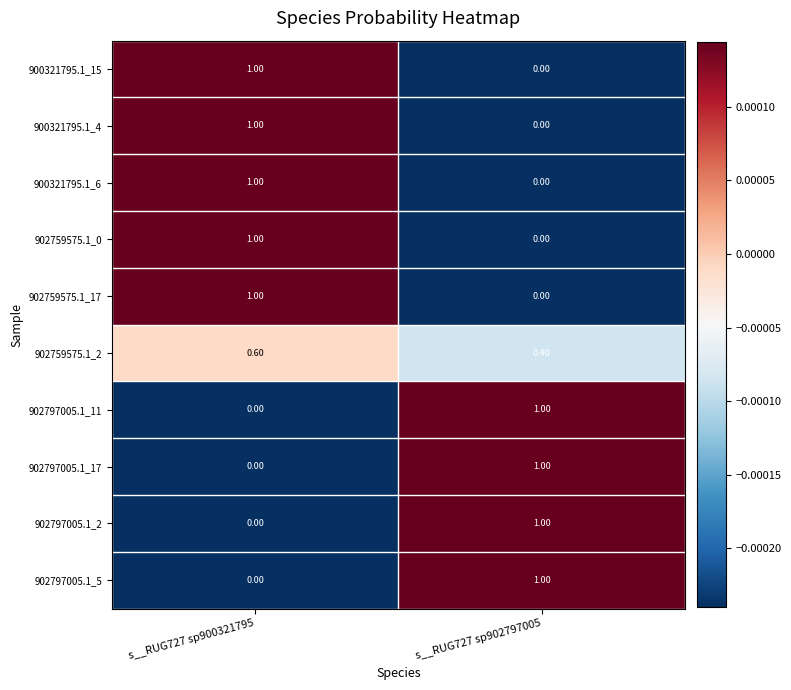

Rank the categories by 902797005.1_2 value from lowest to highest.

s__RUG727 sp900321795, s__RUG727 sp902797005